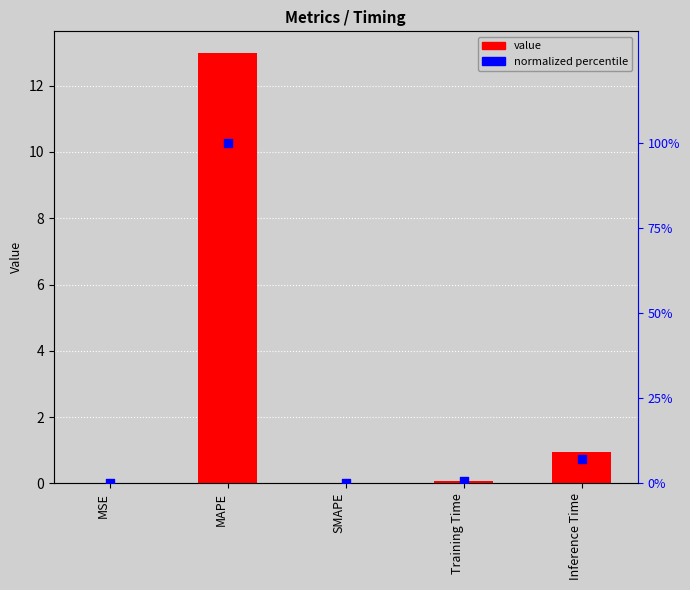

Is the value of normalized % at Training Time greater than the value of col_1 at MAPE?

No